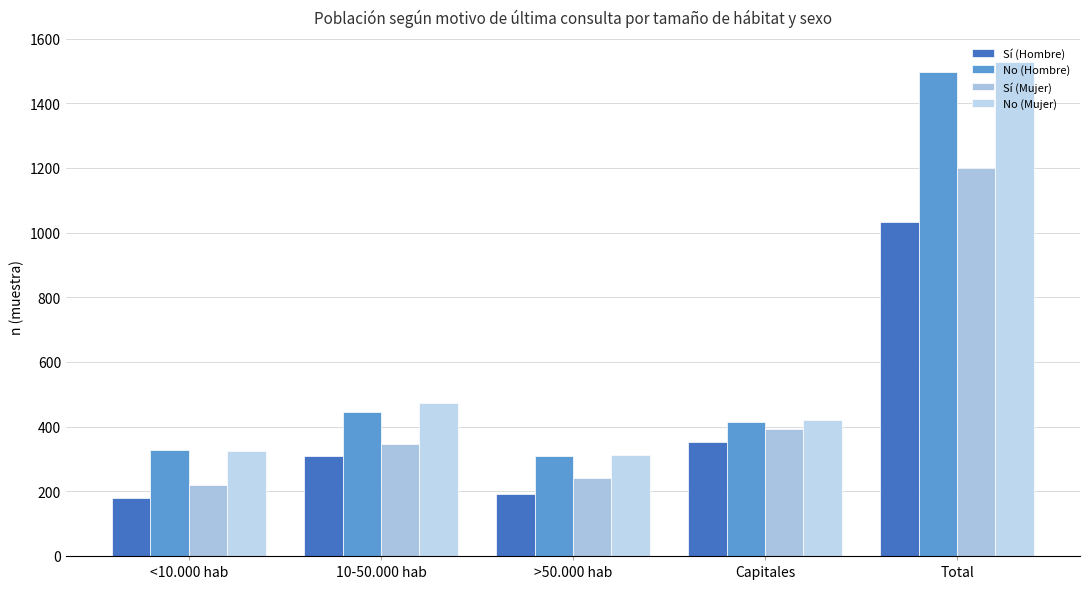

Rank the series by their maximum value, from highest to lowest.

No (Mujer), No (Hombre), Sí (Mujer), Sí (Hombre)